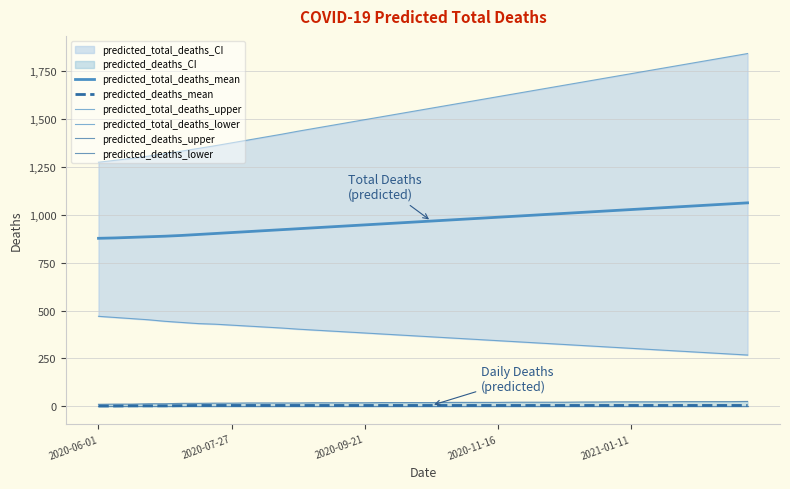

Does the chart have visible grid lines?

Yes